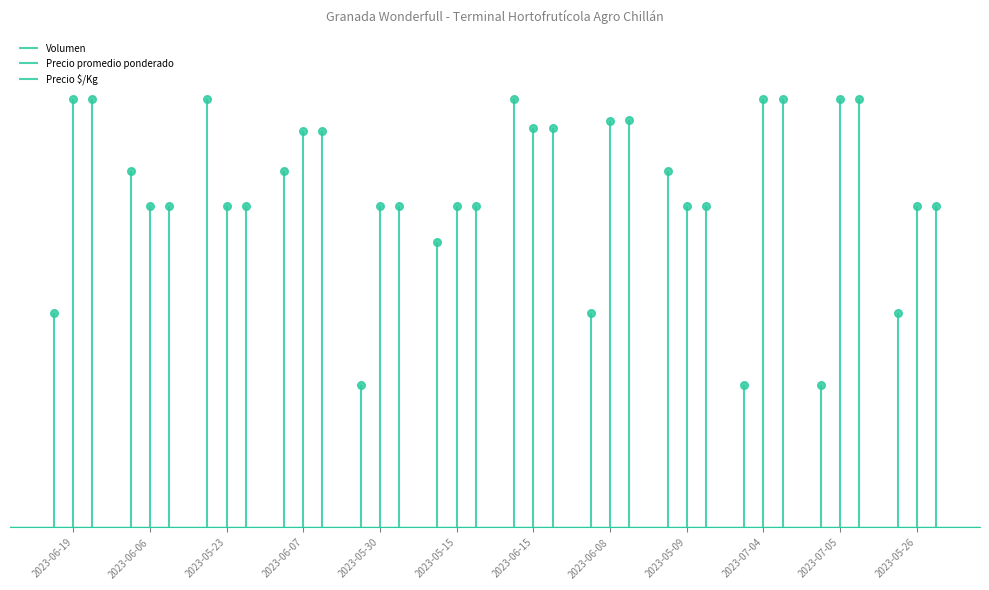

Which series has the largest total across all categories?

Precio promedio ponderado